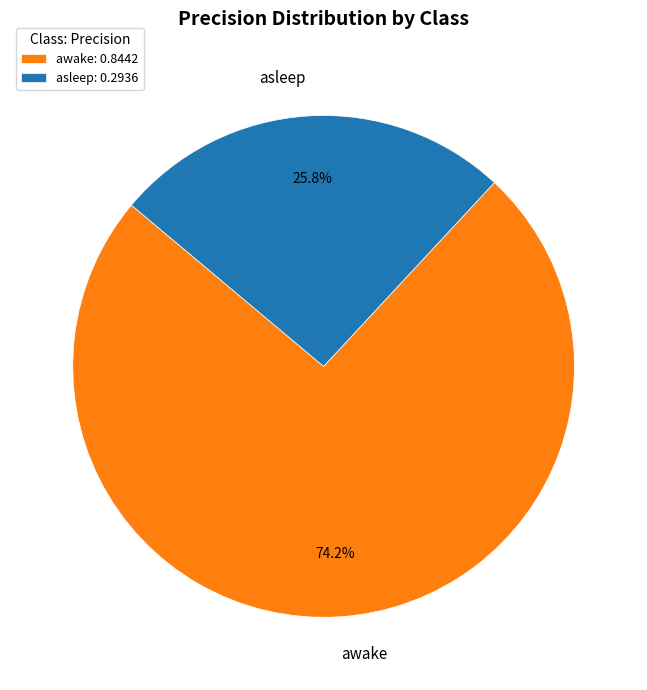

To the nearest percent, what is the combined percentage of asleep and awake?

100%